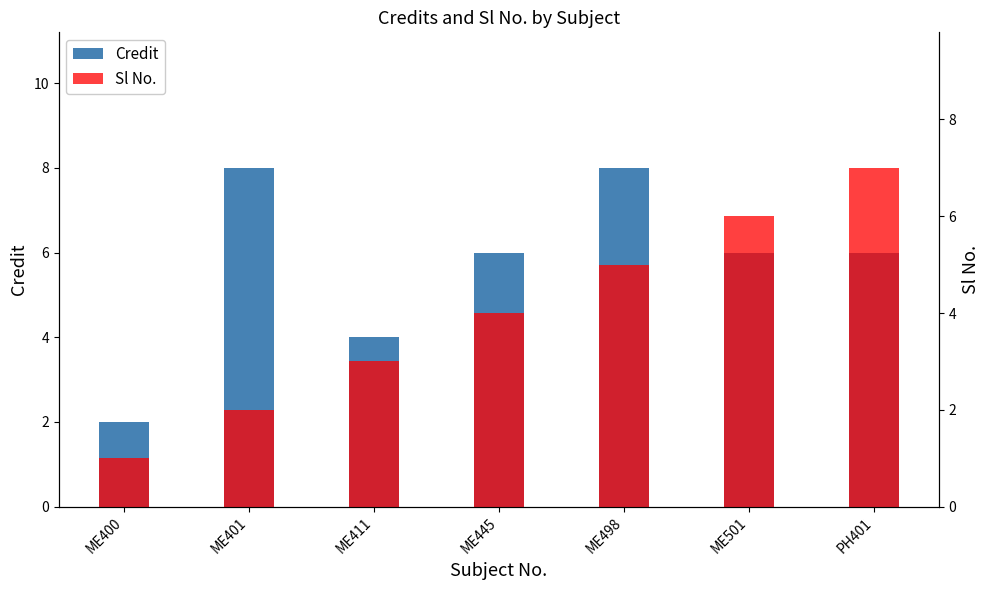

At which label does Sl No. first exceed 4?

ME498